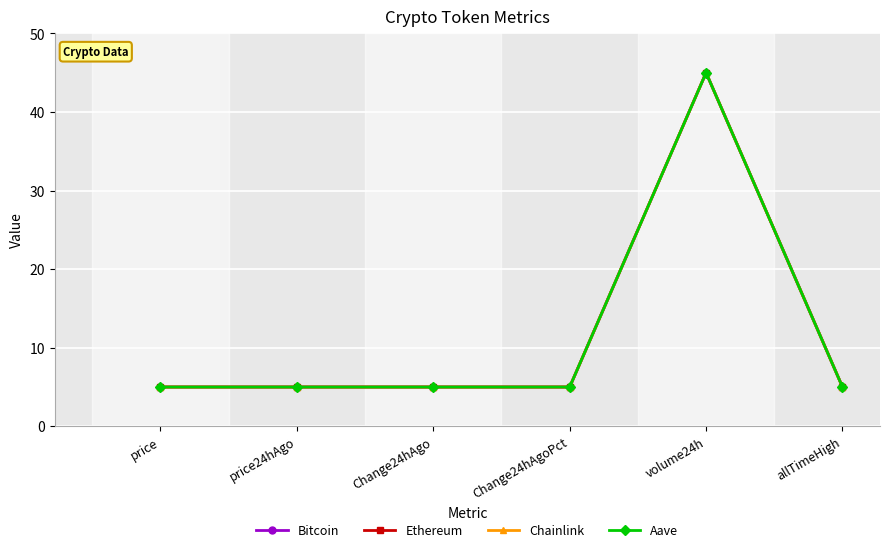

What value does the Aave series have at Change24hAgoPct?

5.0